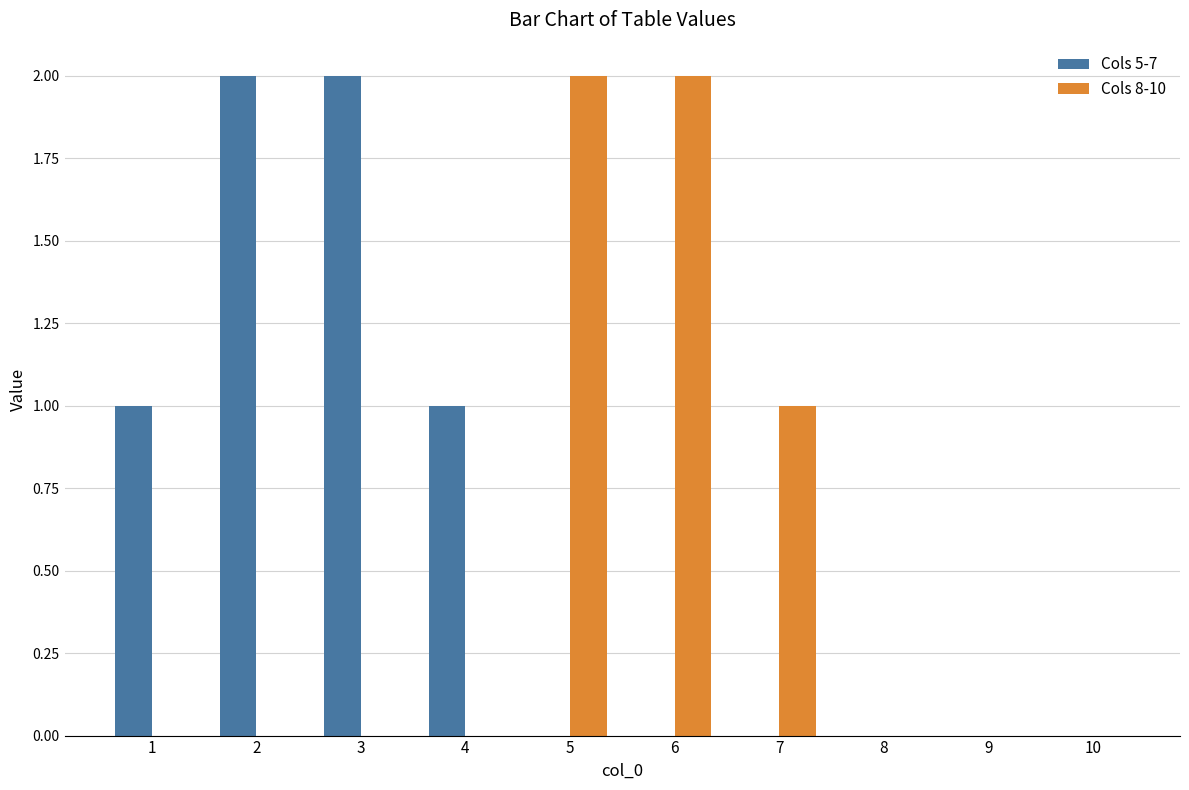

Which series has the largest total across all categories?

Cols 5-7